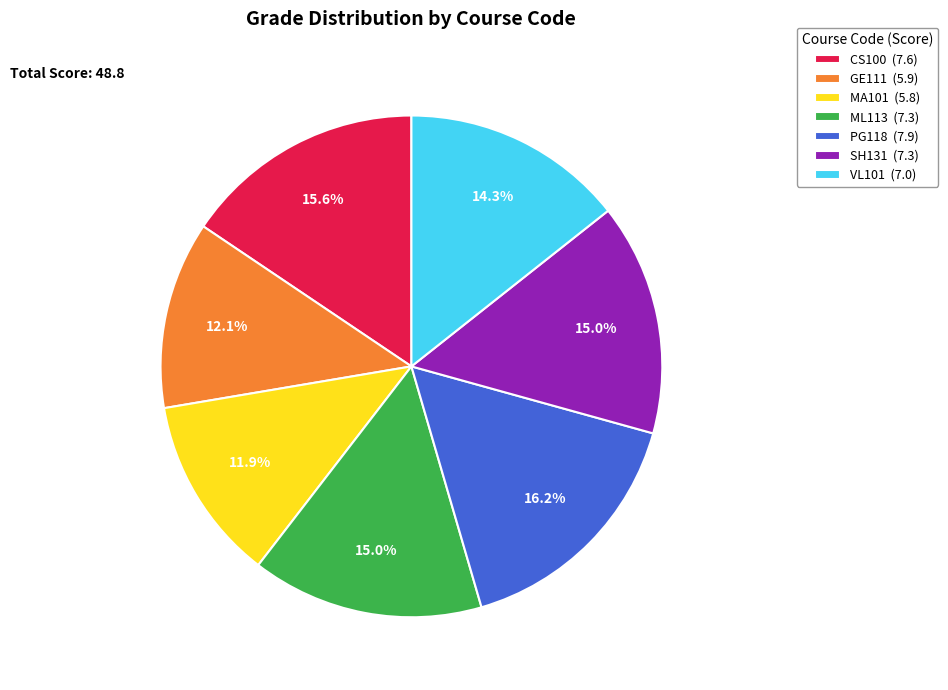

Does MA101 (5.8) account for over 50% of the chart?

No